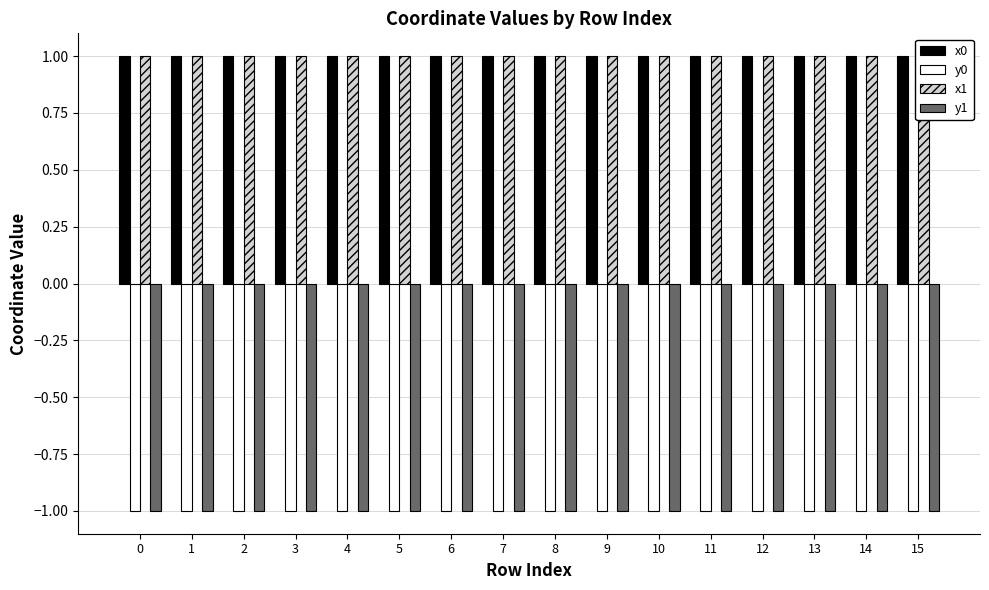

What is the sum of all x1 values?

16.0